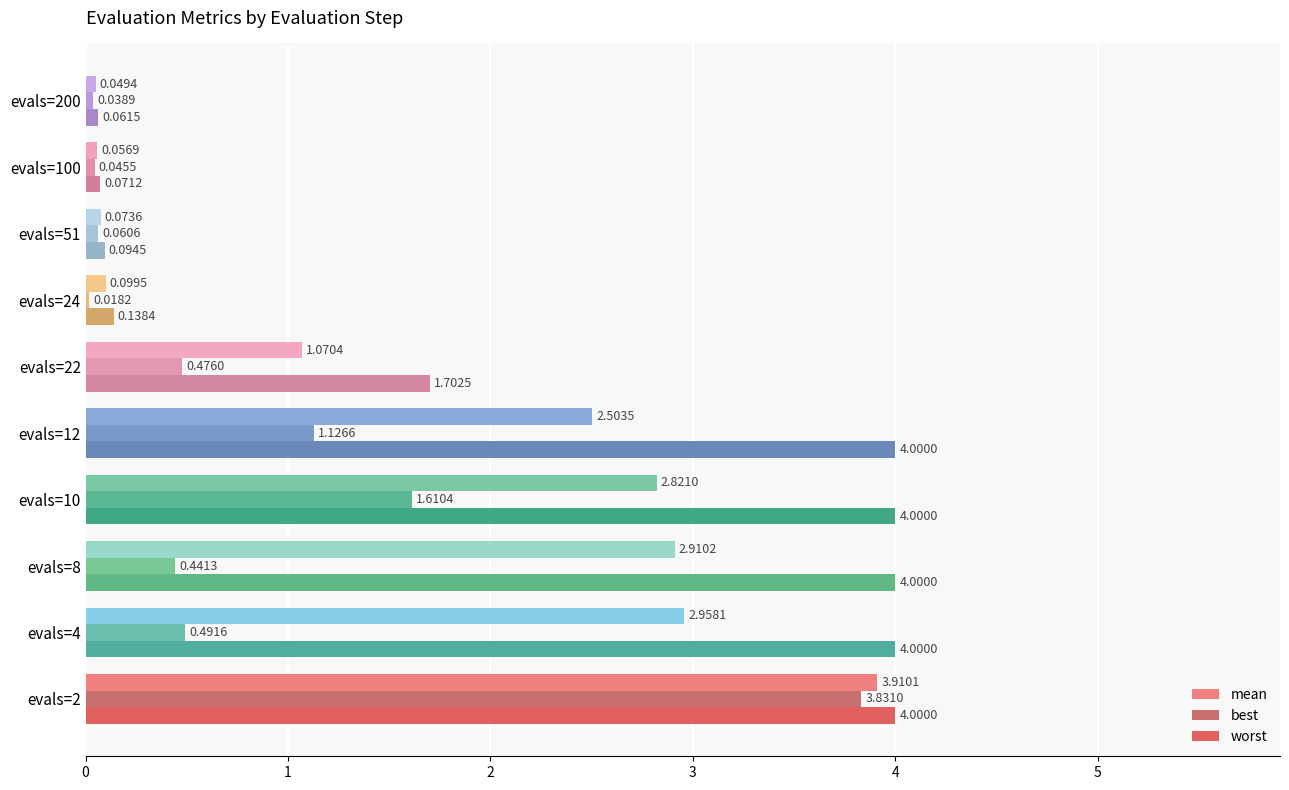

List the series in order of their overall mean, lowest first.

best, mean, worst